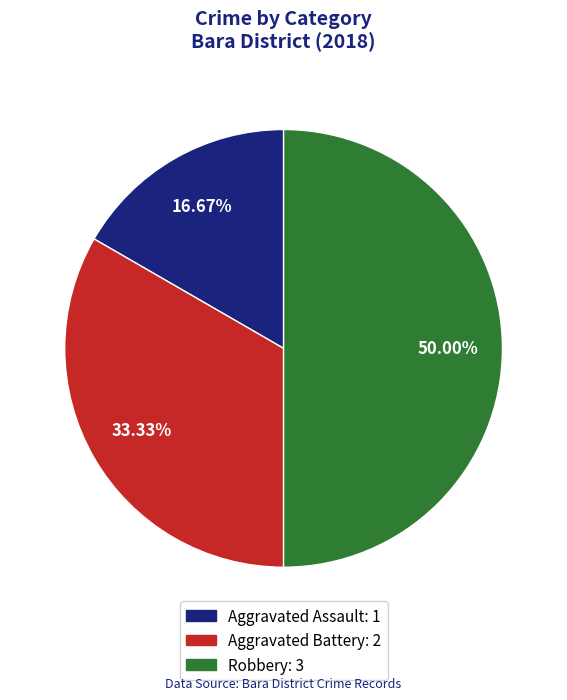

What is the largest slice in the pie chart?

Robbery